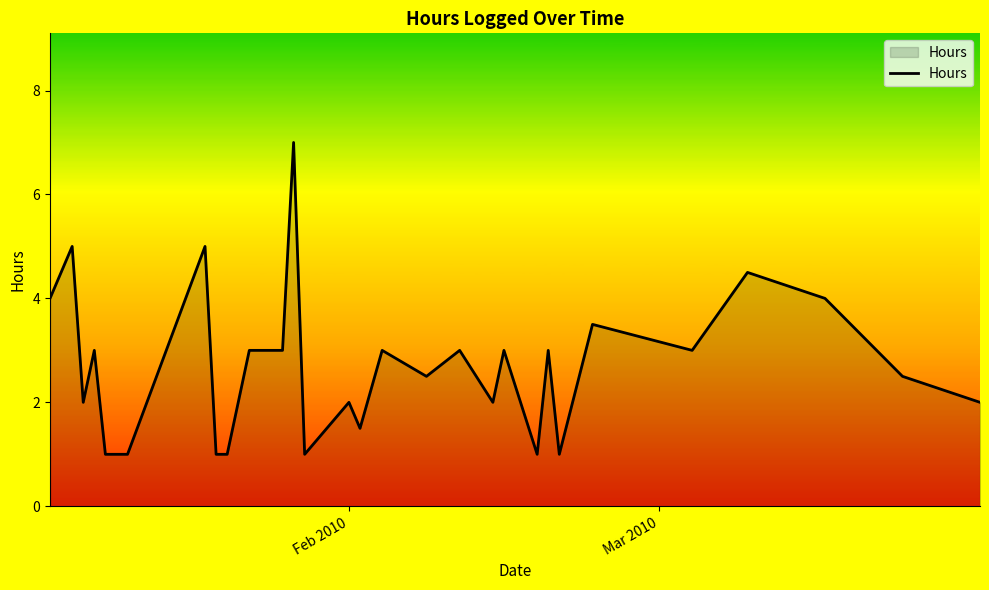

Does the chart display data point markers on the line(s)?

No